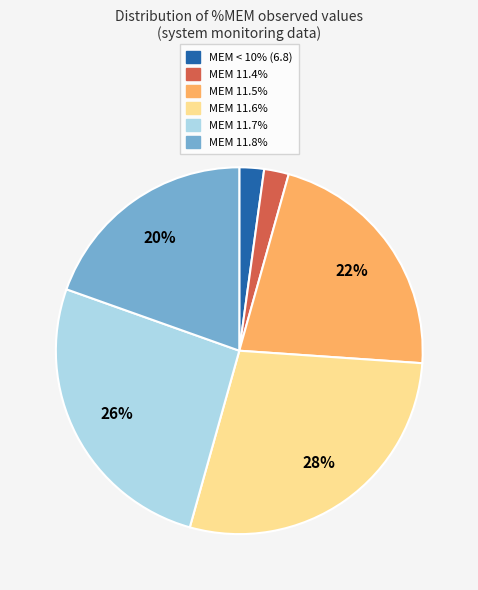

Is there a majority slice in this chart?

No